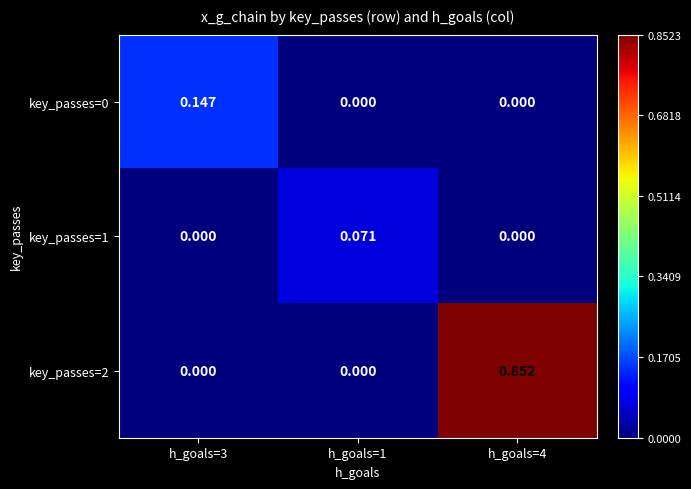

At how many categories does at least one series exceed 0?

3